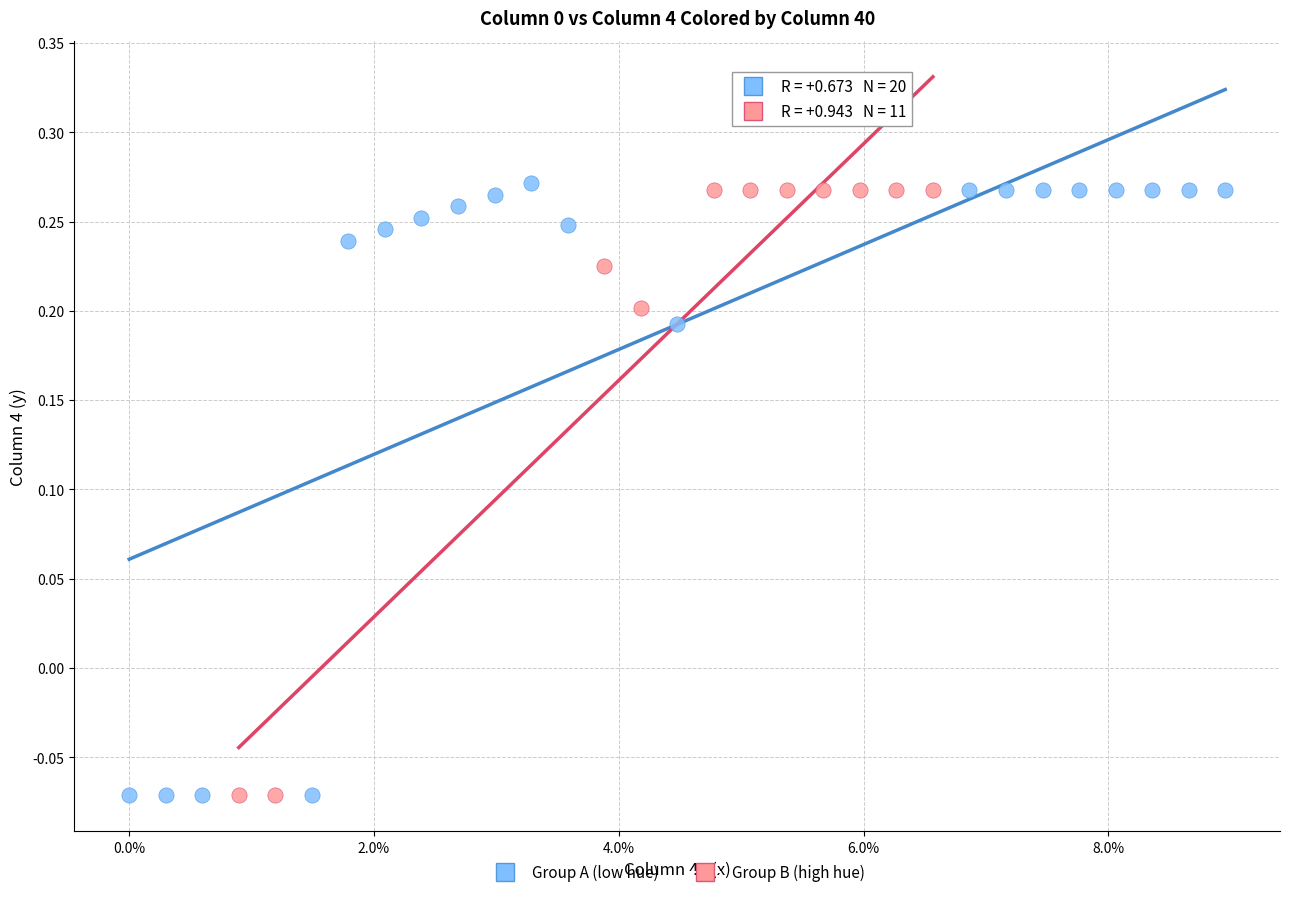

Which series has the widest spread of Y values?

Group A (low hue)